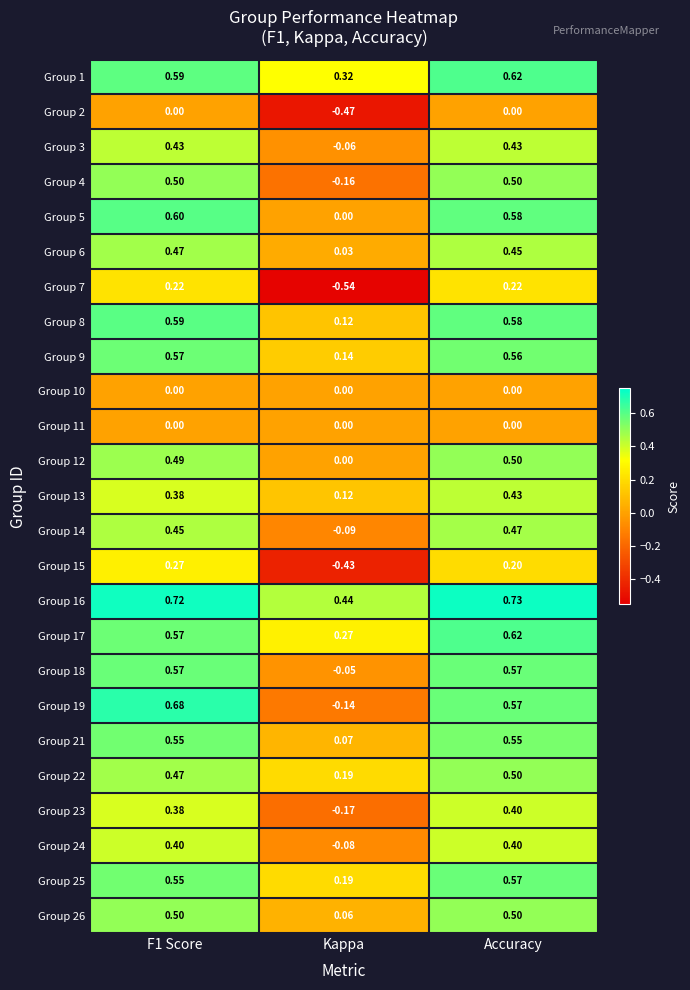

Which label corresponds to the largest value in the chart?

Accuracy